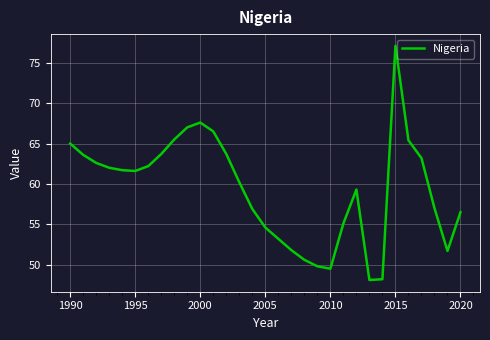

What is the maximum value shown in the chart?

77.1